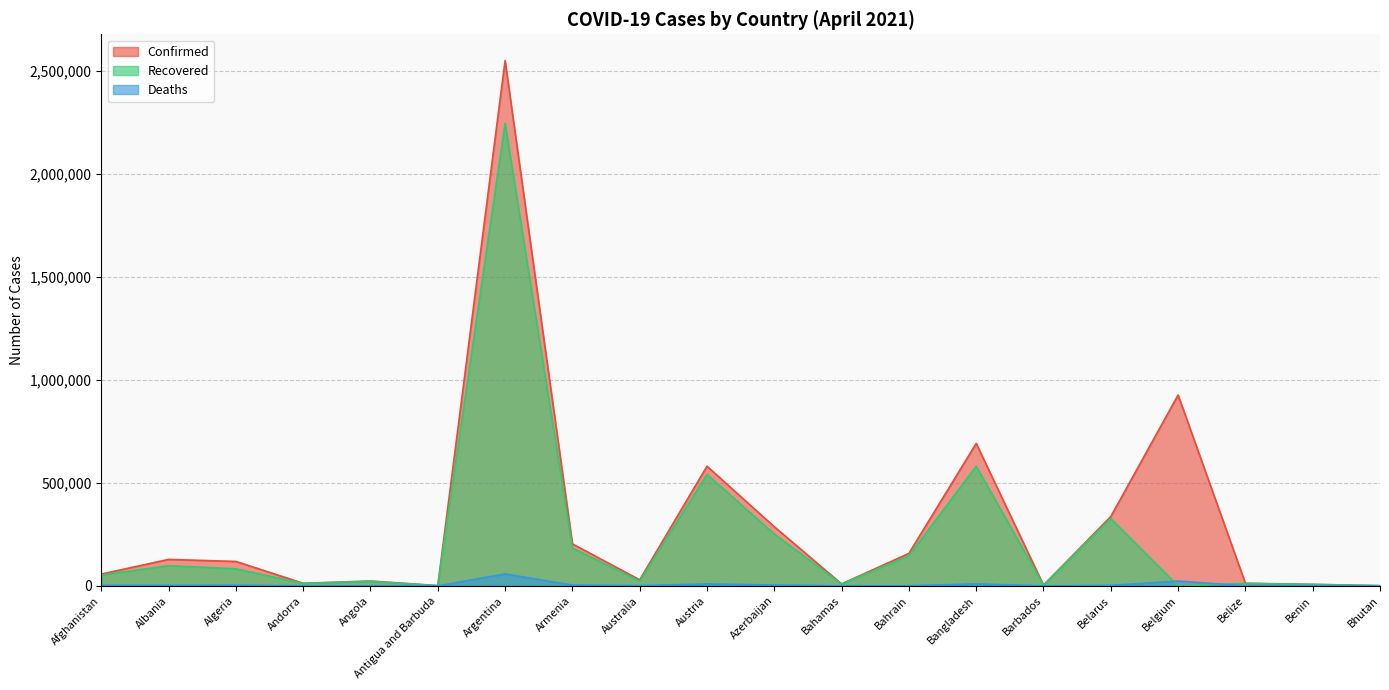

Between Andorra and Bangladesh, which series saw the biggest shift?

Confirmed